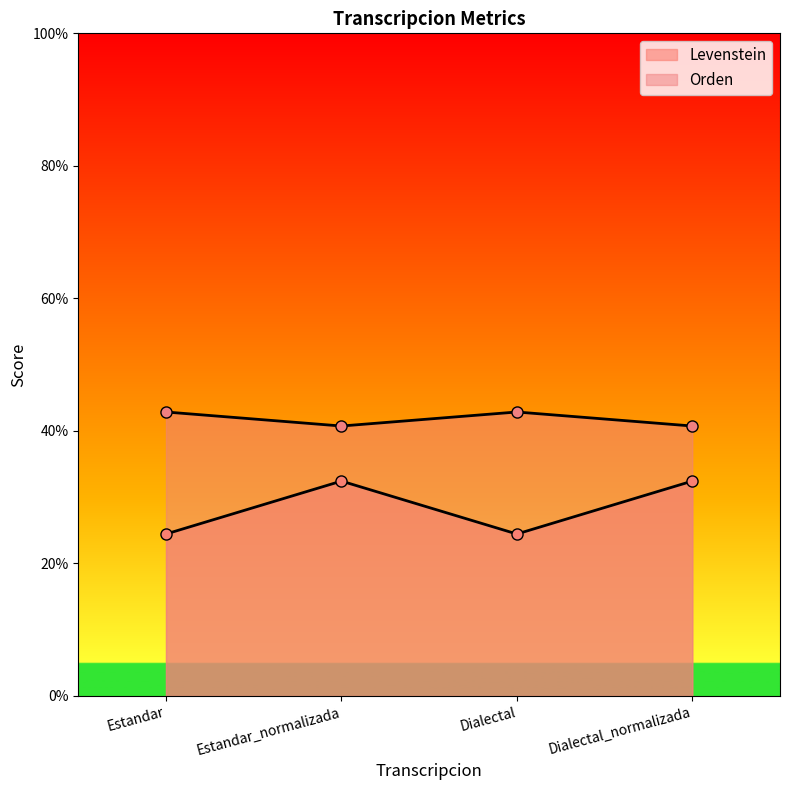

What is the total value across all series at Estandar_normalizada?

73.2